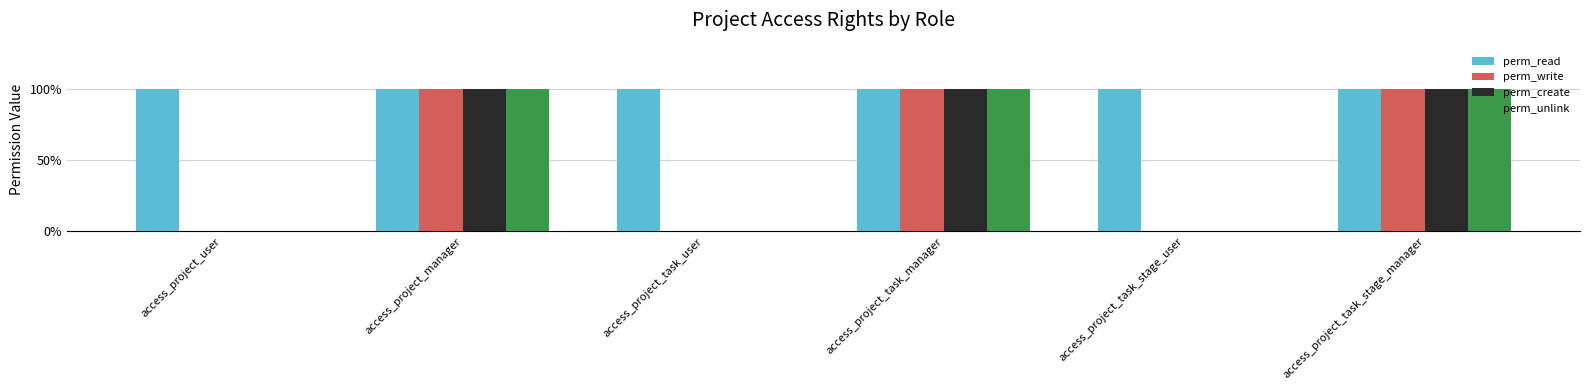

At which label is perm_read closest to 1?

access_project_user